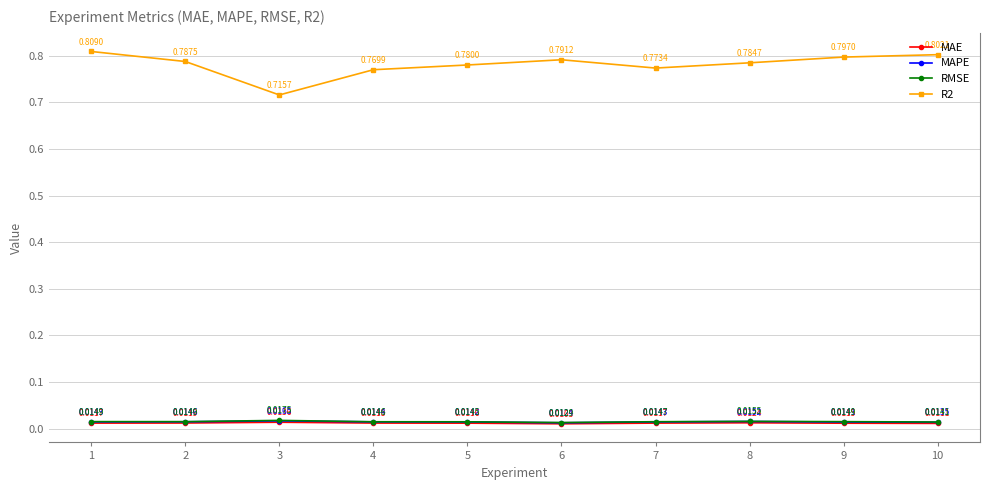

At which label does MAPE reach its peak?

3